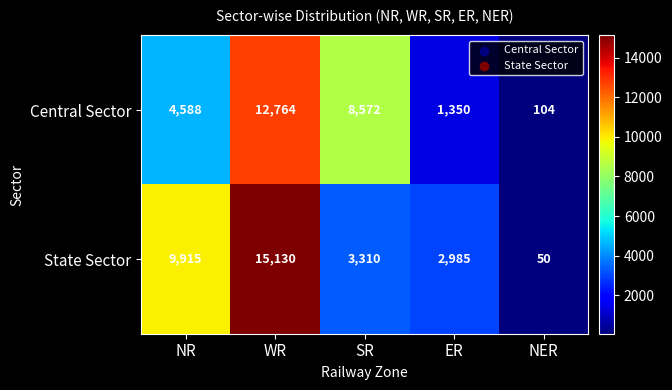

What is the difference between the State Sector values at WR and NER?

15080